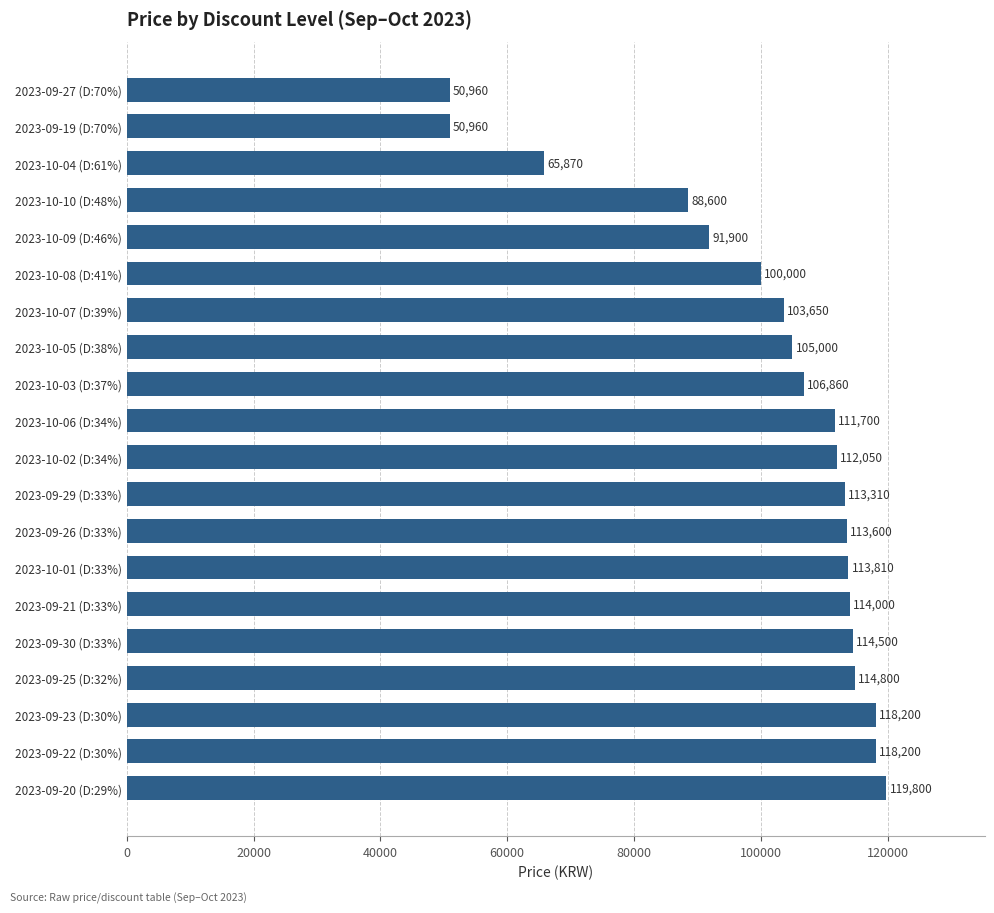

How many values are below 112050?

10